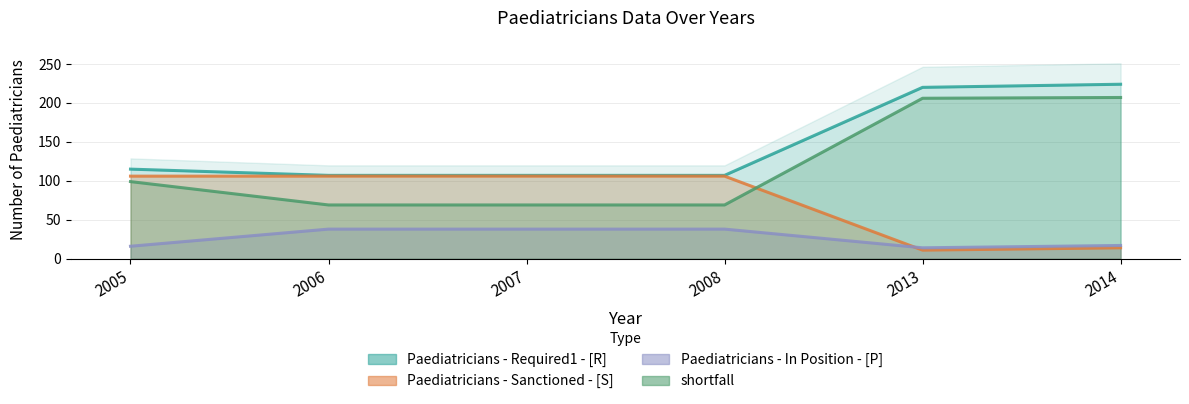

What is the total value across all series at 2013?

451